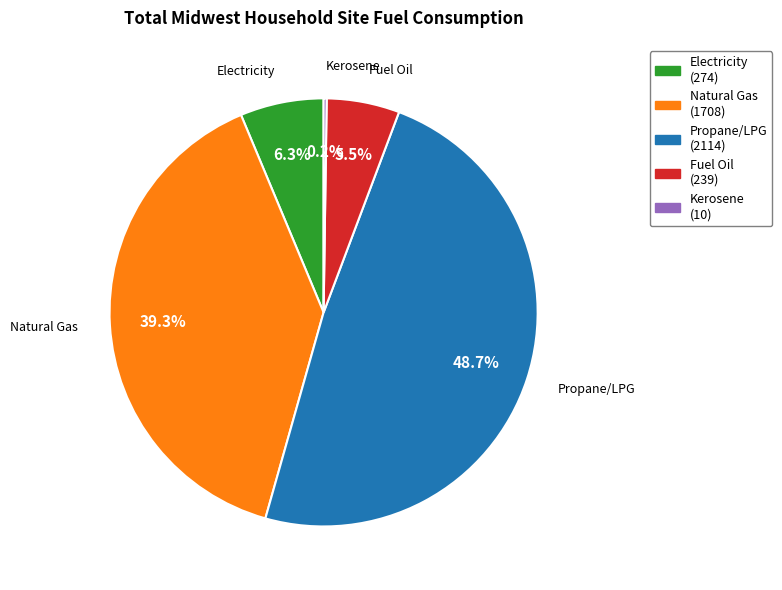

Is there a majority slice in this chart?

No